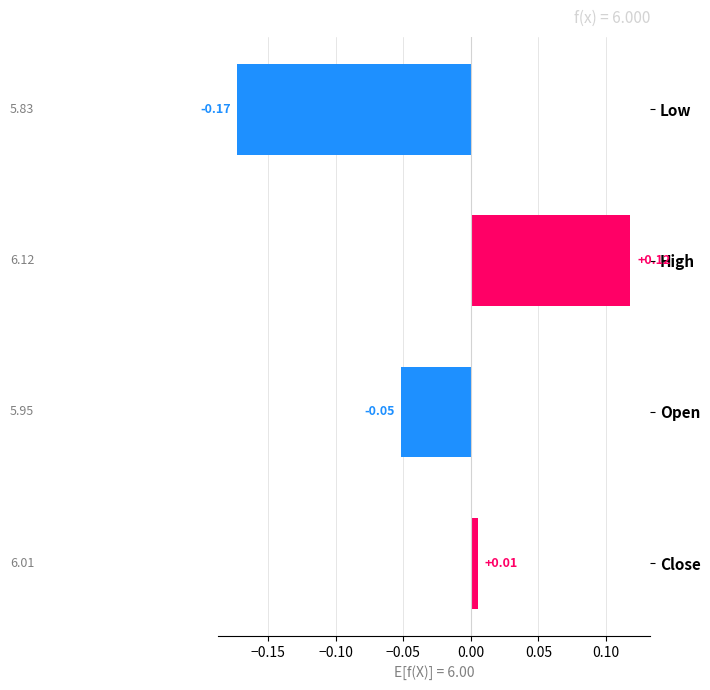

Is the value of High at 20190102 greater than the value of Open at 20190104?

Yes